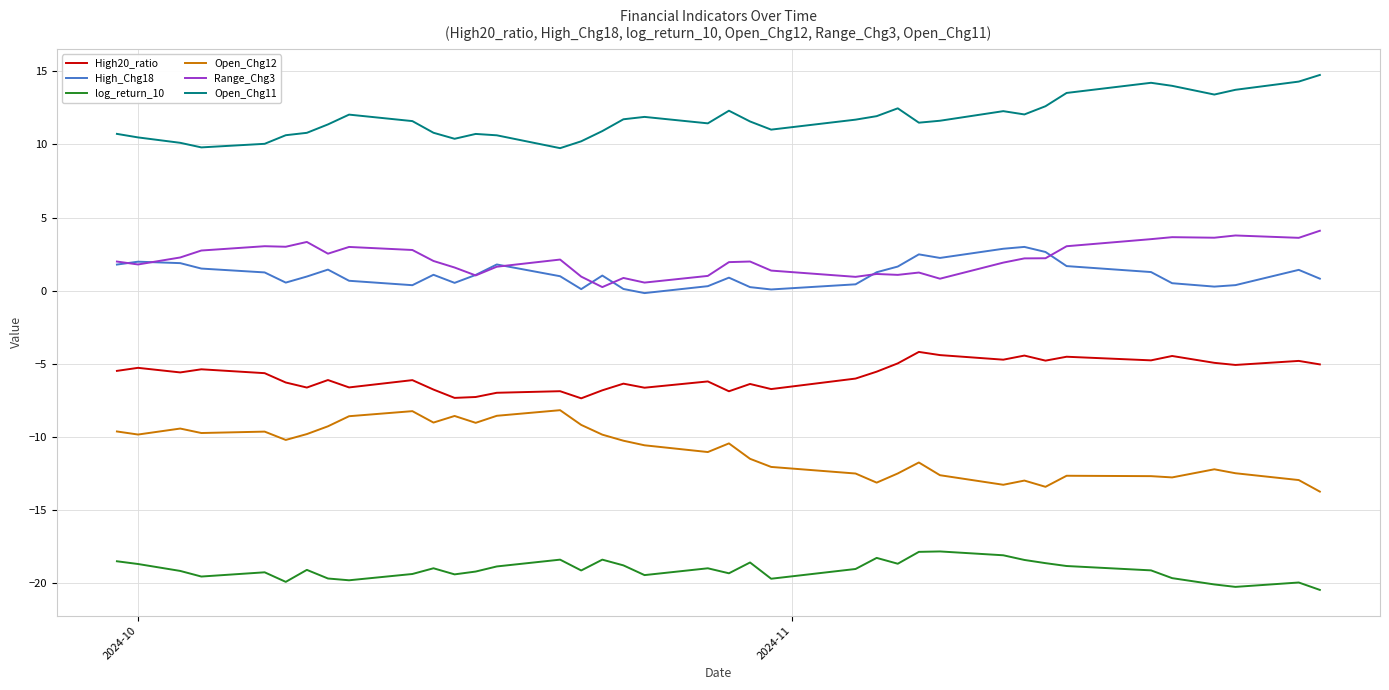

True or false: High20_ratio and Open_Chg11 intersect in this chart.

False